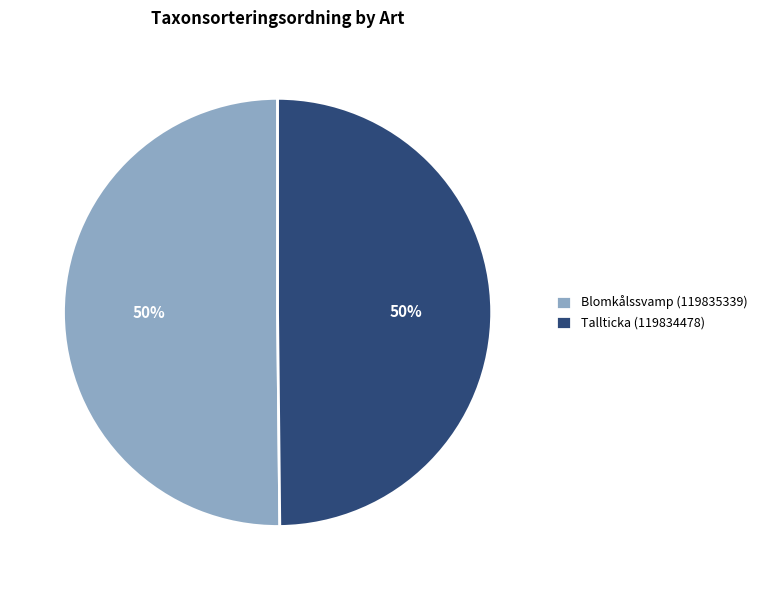

Do Tallticka (119834478) and Blomkålssvamp (119835339) together represent more than half of the pie?

Yes